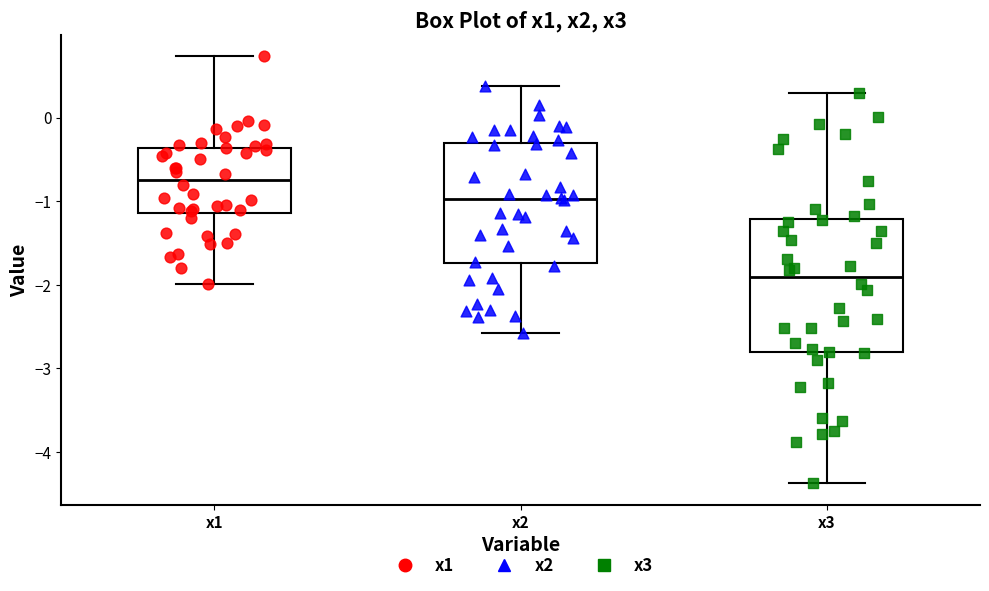

Which box has the lowest median line?

x3